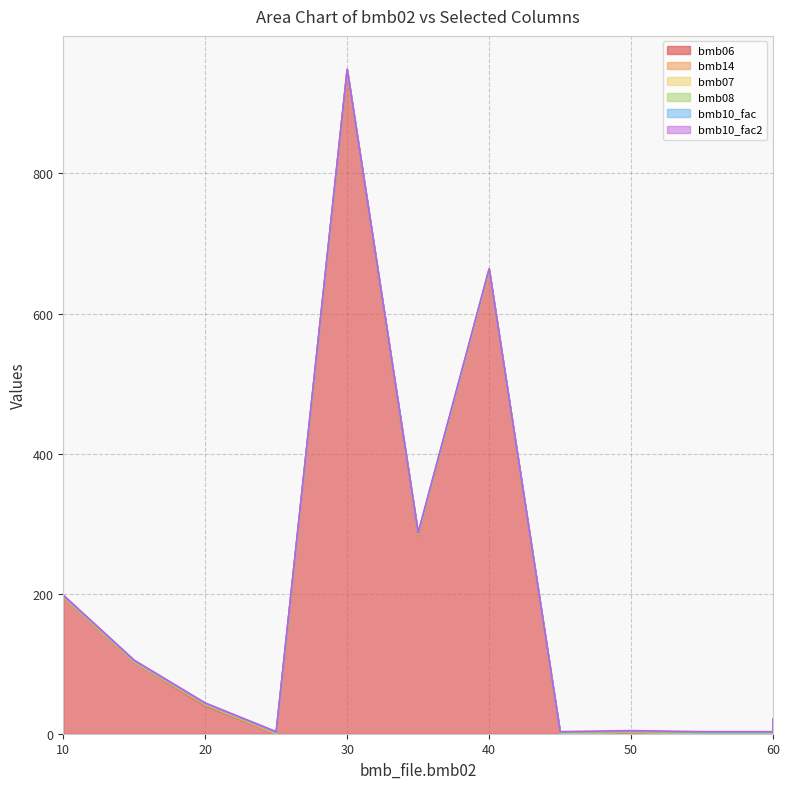

What is the average value of the bmb07 series?

1.0